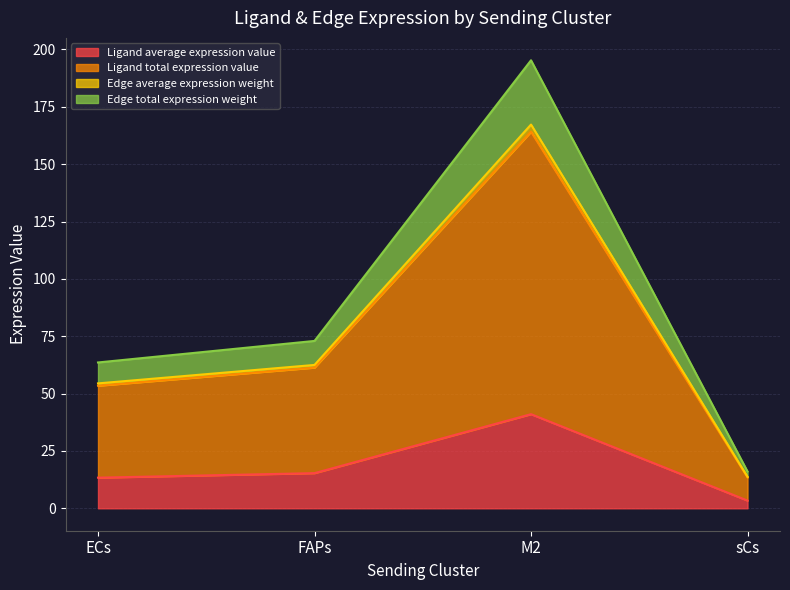

What position from the left is M2?

3